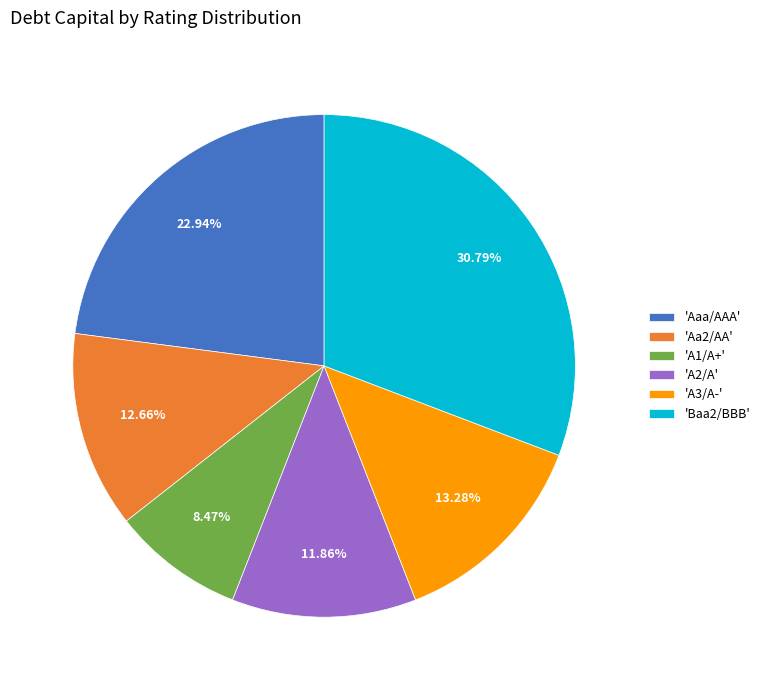

How many segments does this pie chart have?

6